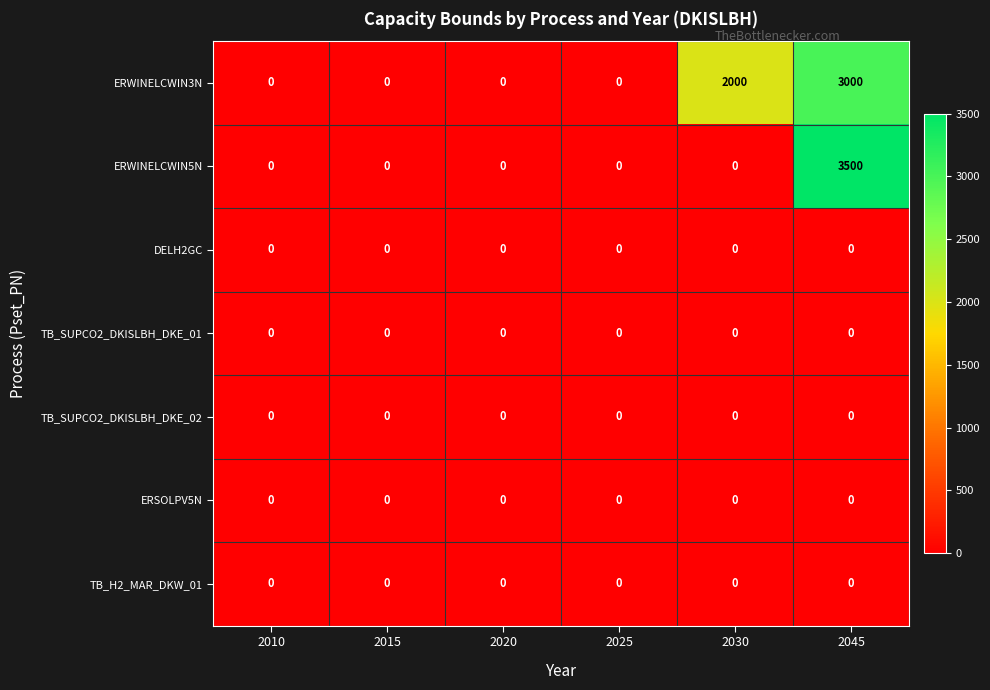

At how many categories does at least one series exceed 1634?

2